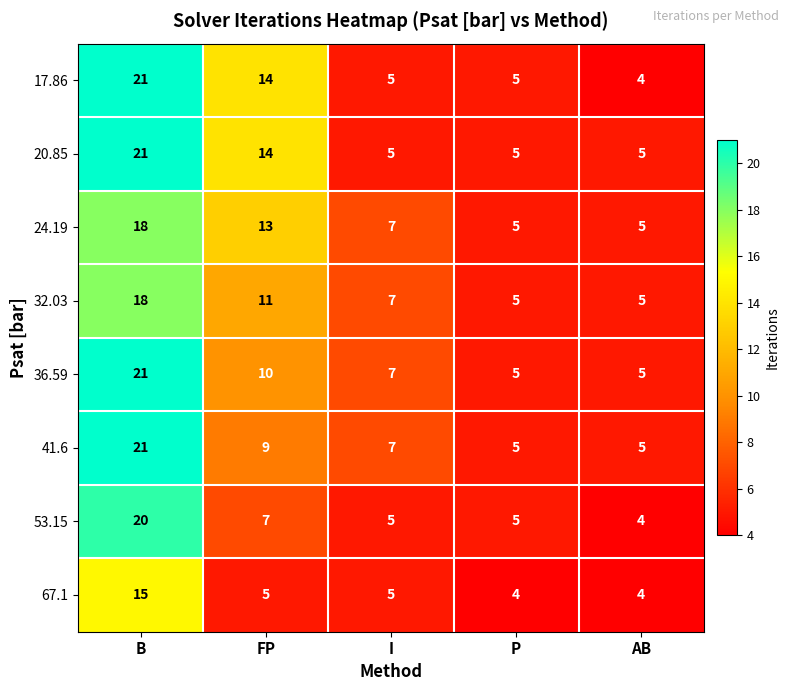

Between FP and AB, which series saw the biggest shift?

17.86